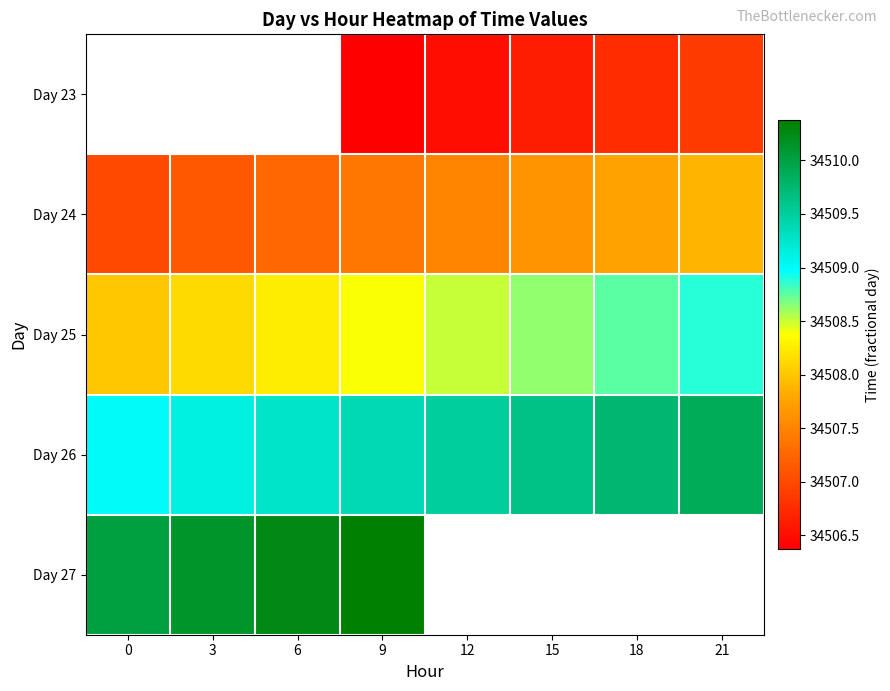

The value of Day 24 at 6 is 34507.2. True or false?

True